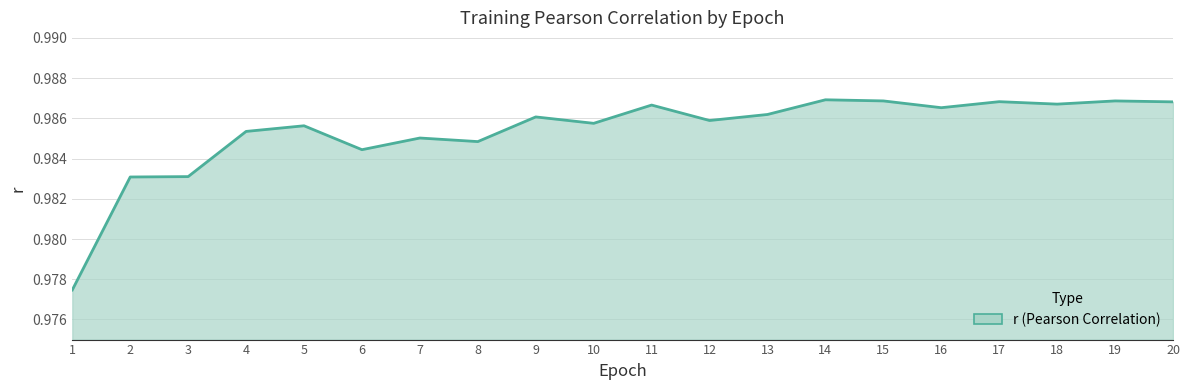

True or false: the data shows 1.5 at 18.

False